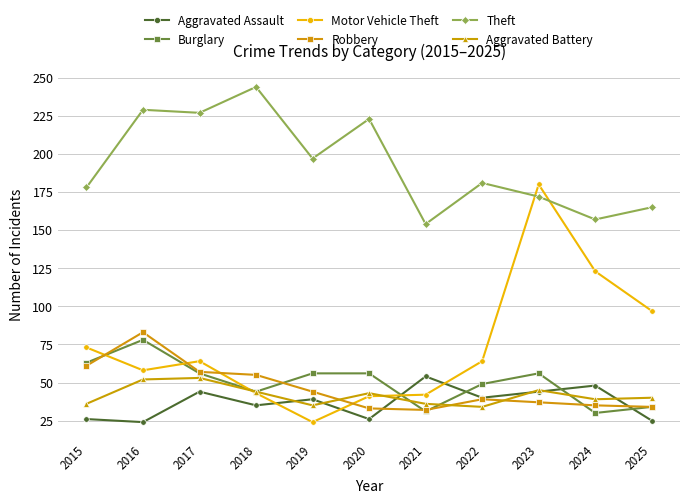

Which series has the largest total across all categories?

Theft